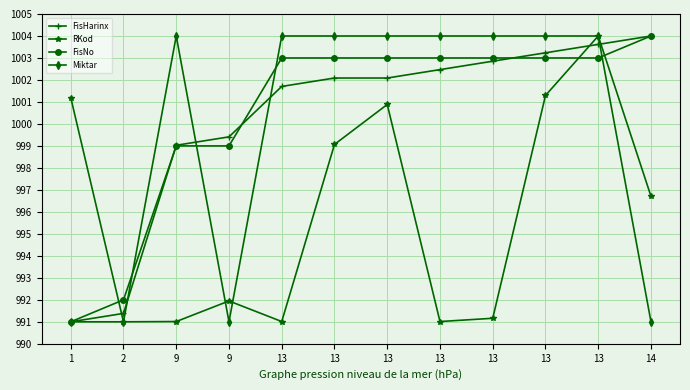

Reading left to right, extract all data points from this chart.

FisHarinx: 1=991.0	2=991.4	9=999.0	9=999.4	13=1001.7	13=1002.1	13=1002.1	13=1002.5	13=1002.9	13=1003.2	13=1003.6	14=1004.0
RKod: 1=1001.2	2=991.0	9=991.0	9=991.9	13=991.0	13=999.1	13=1000.9	13=991.0	13=991.2	13=1001.3	13=1004.0	14=996.7
FisNo: 1=991.0	2=992.0	9=999.0	9=999.0	13=1003.0	13=1003.0	13=1003.0	13=1003.0	13=1003.0	13=1003.0	13=1003.0	14=1004.0
Miktar: 1=991.0	2=991.0	9=1004.0	9=991.0	13=1004.0	13=1004.0	13=1004.0	13=1004.0	13=1004.0	13=1004.0	13=1004.0	14=991.0